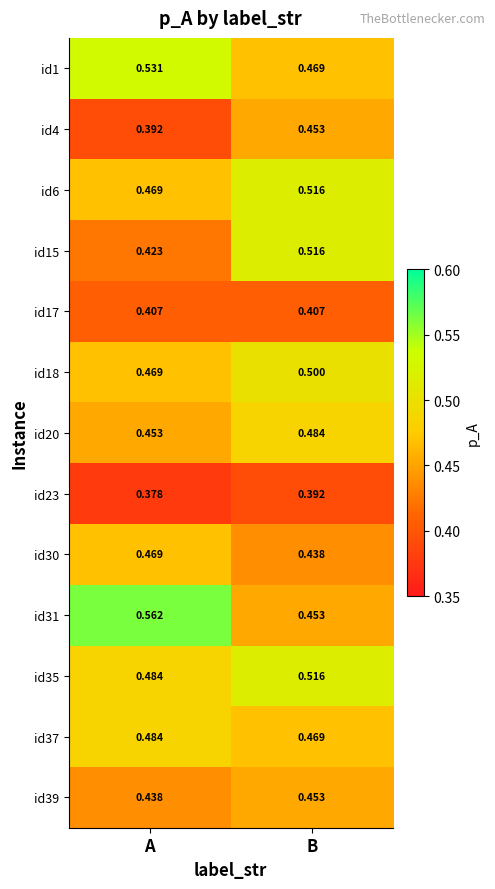

Where is id35 nearest to the value 0?

A